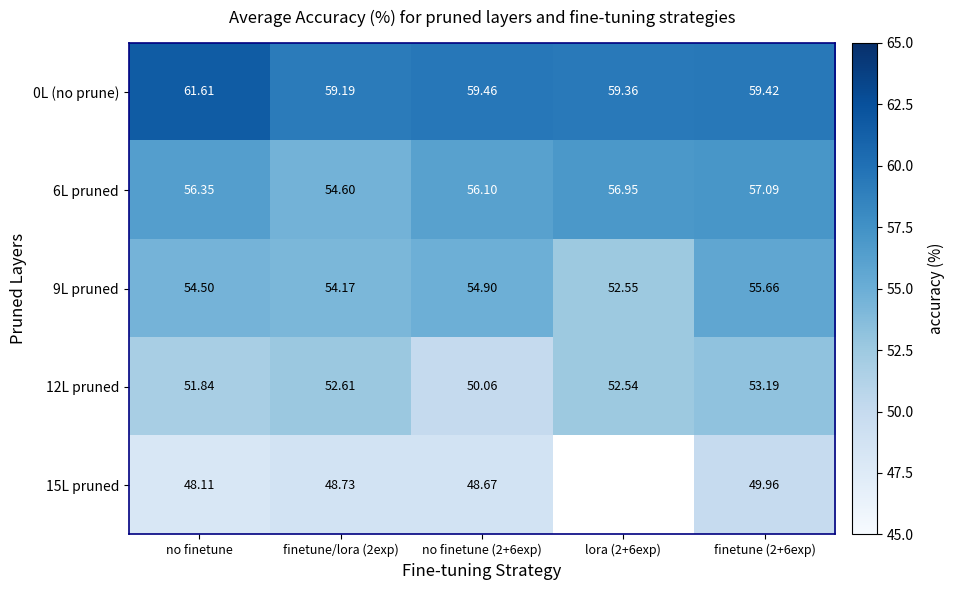

Is the value of 9L pruned at lora (2+6exp) greater than the value of 15L pruned at no finetune?

Yes